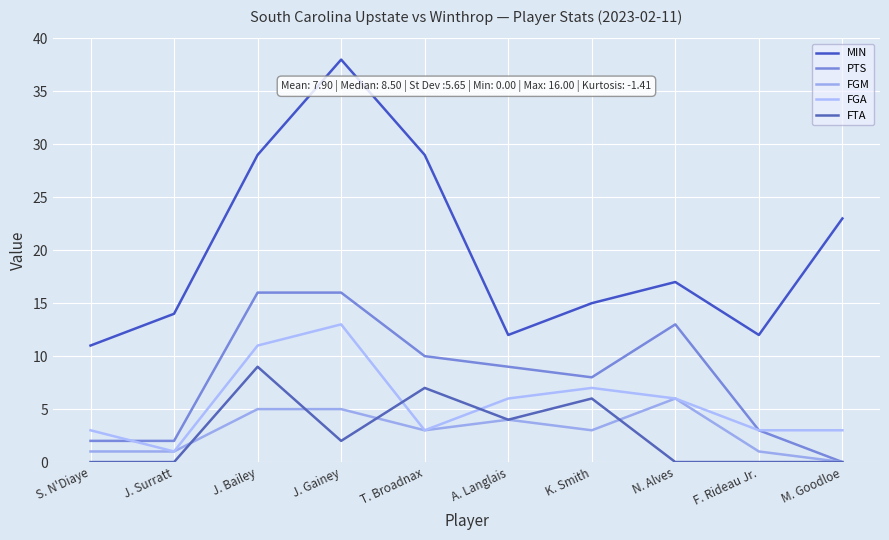

At which label does FTA reach its peak?

J. Bailey